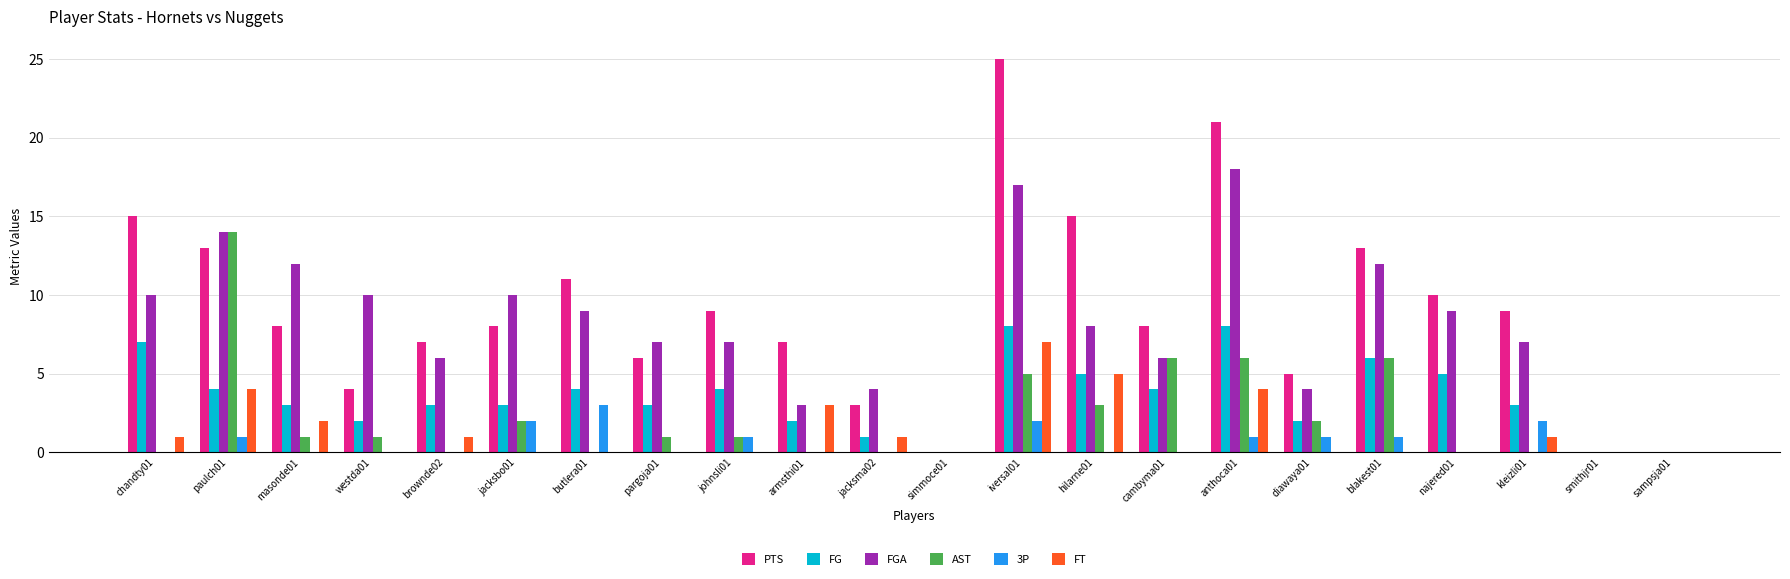

Are the bars grouped side by side (vs. stacked)?

Yes